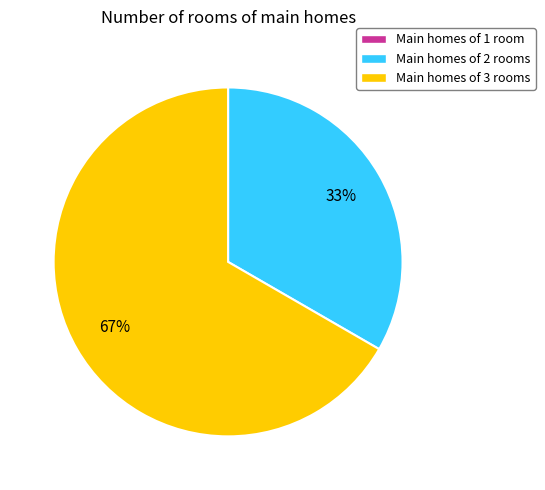

To the nearest percent, what is the average slice percentage?

50%